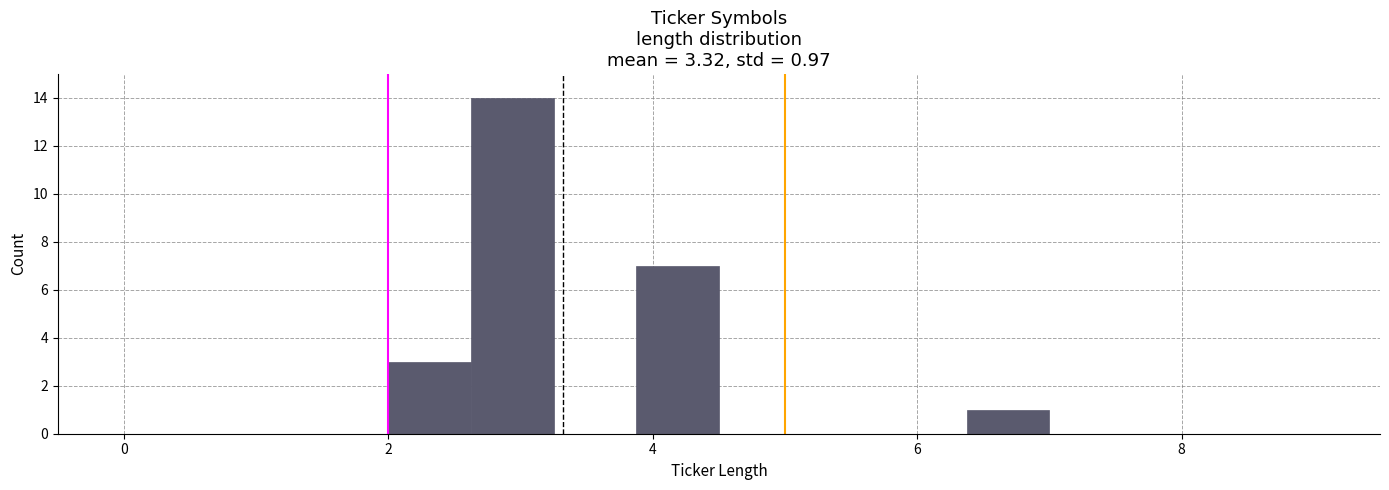

Read against the x-axis, roughly where is the centre of the tallest bar?

3.0